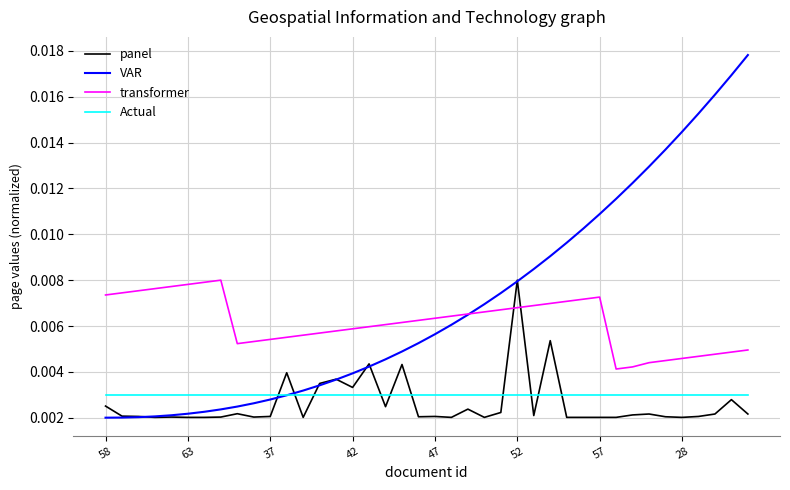

What are all the series names shown in the legend?

panel, VAR, transformer, Actual